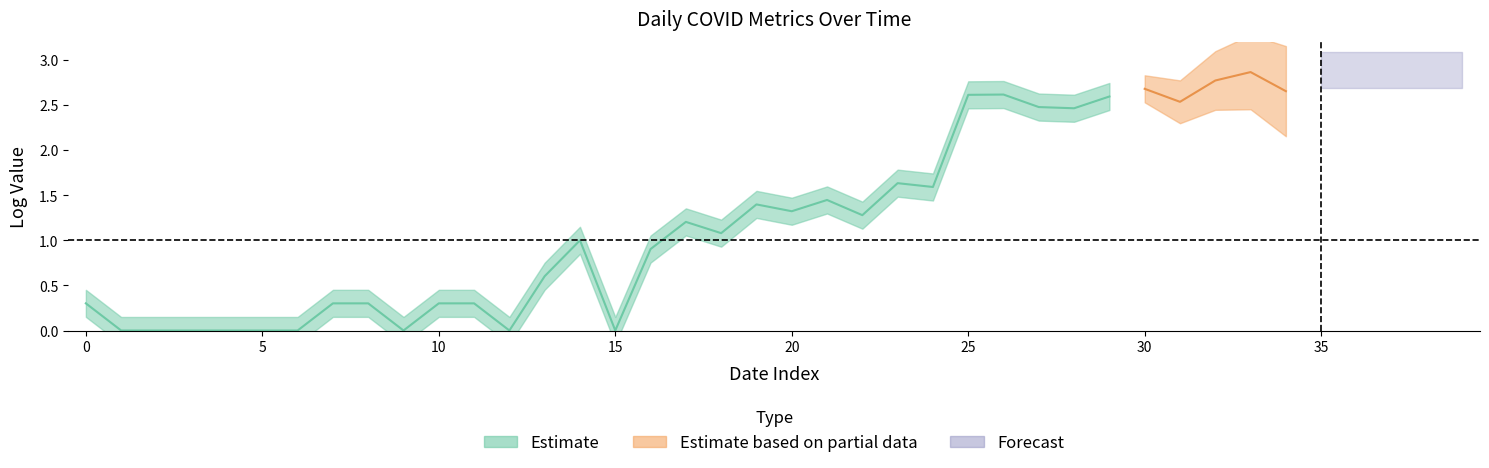

The value of DailyTotals at 24 is 0.4. True or false?

False